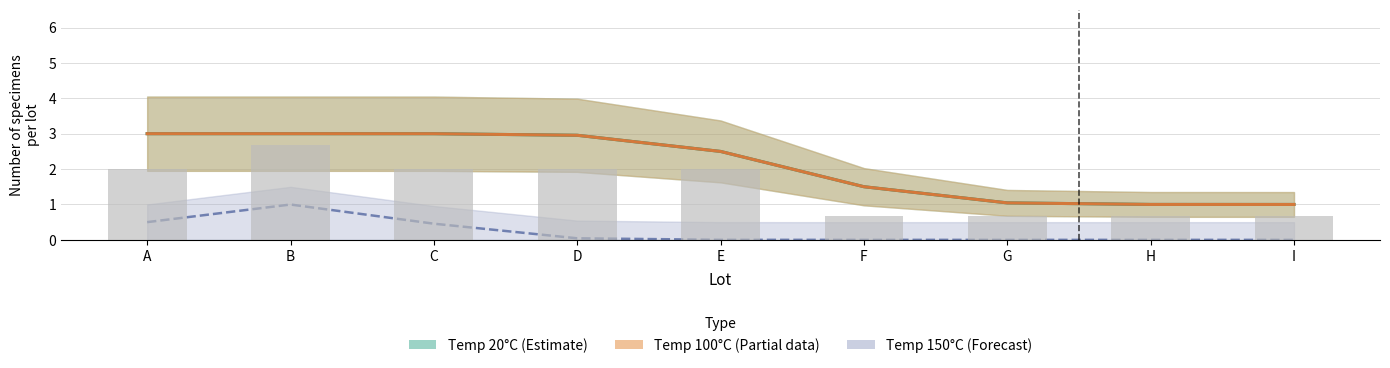

How many groups of bars are there?

9